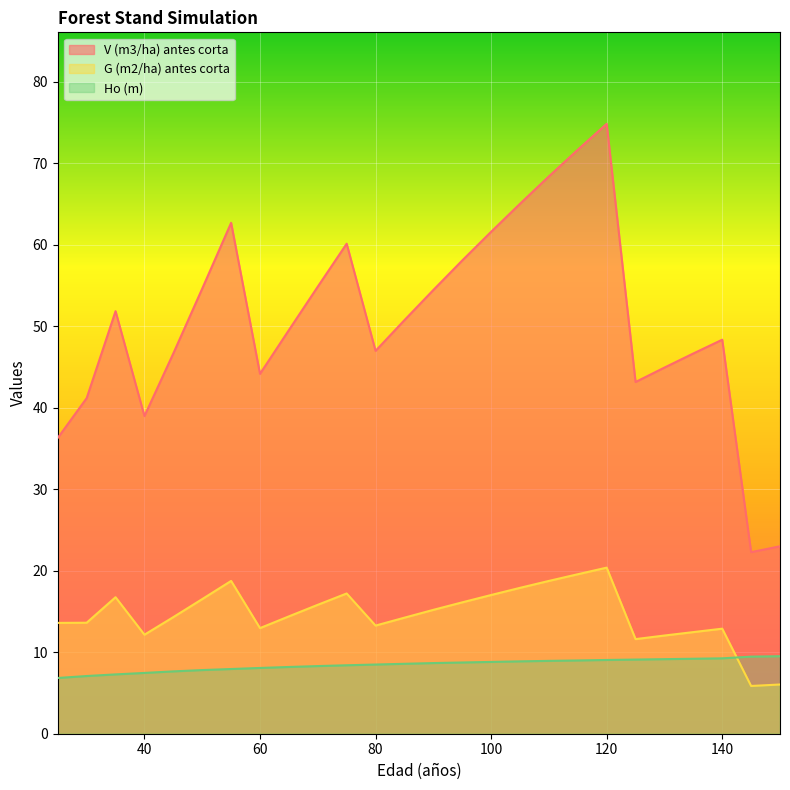

What is the value of the V (m3/ha) antes corta point at the 12th from the left?

47.0